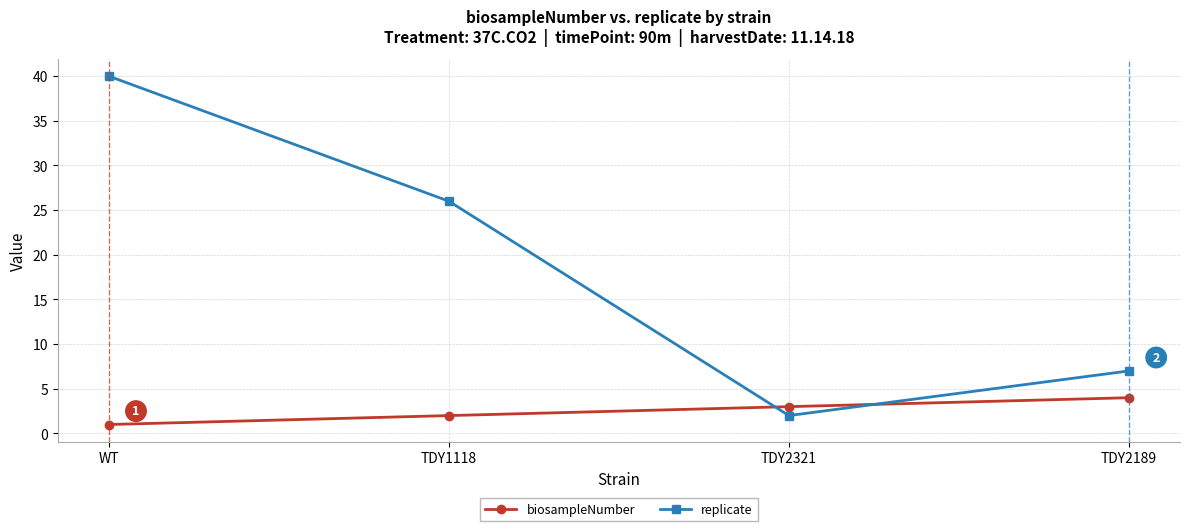

What is the total value across all series at WT?

41